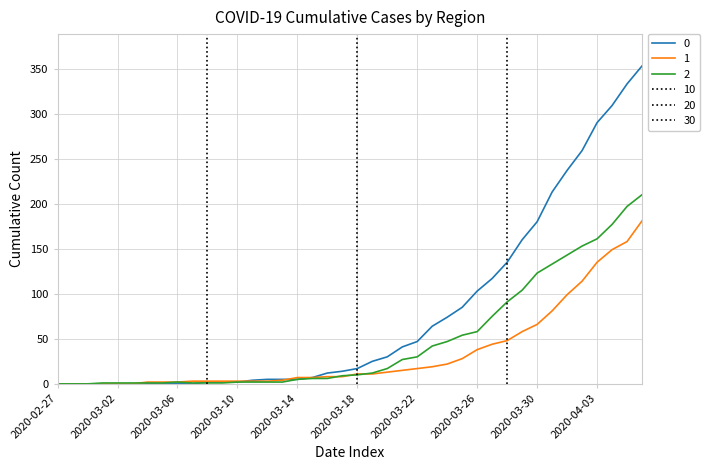

The 1 series shows 2 at 2020-03-06. True or false?

True